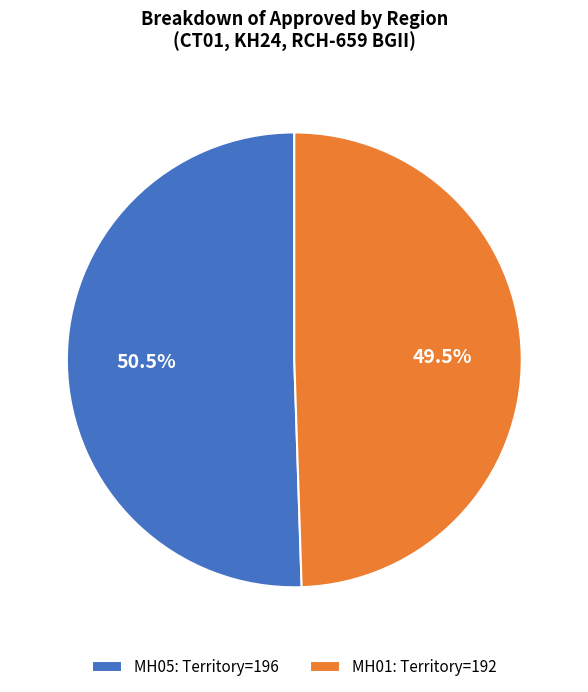

True or false: MH01 accounts for 43% of the total.

False